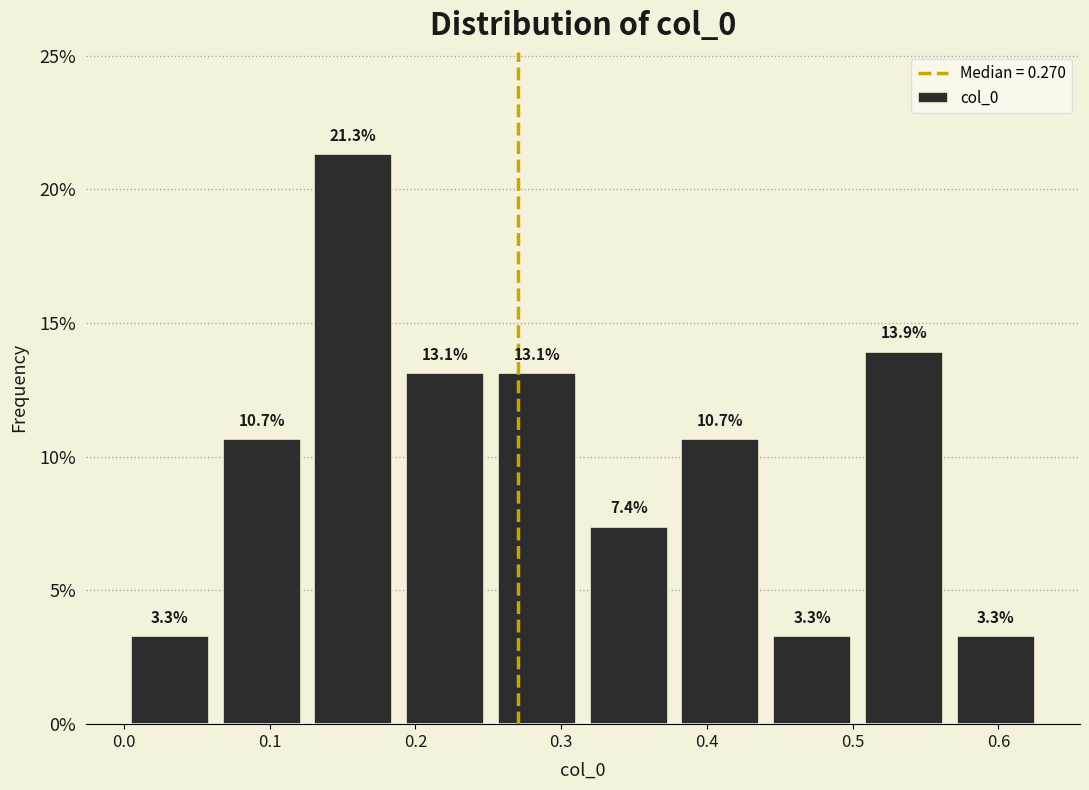

Reading left to right, list every bar in this chart as the range it spans on the x-axis followed by its height. The bar edges are not printed on the chart, so give them approximately, as read against the axis.

0.00 to 0.06: 3.3
0.06 to 0.13: 10.7
0.13 to 0.19: 21.3
0.19 to 0.25: 13.1
0.25 to 0.31: 13.1
0.31 to 0.38: 7.4
0.38 to 0.44: 10.7
0.44 to 0.50: 3.3
0.50 to 0.57: 13.9
0.57 to 0.63: 3.3